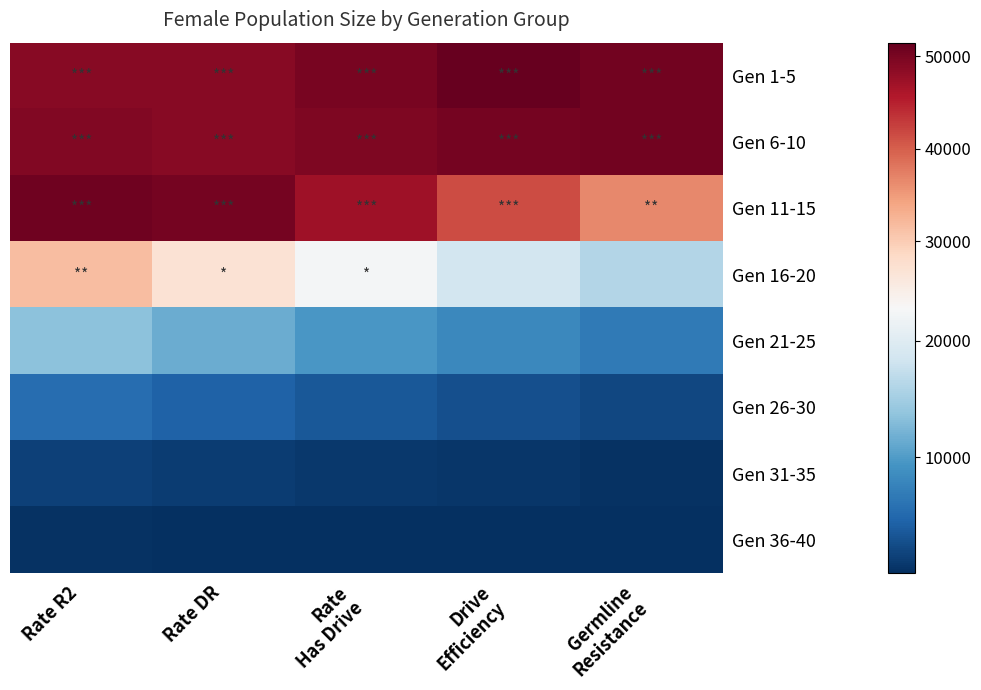

Reading left to right, what are all the values shown in this chart?

Gen 1-5: Rate R2=48903	Rate DR=48852	Rate
Has Drive=50013	Drive
Efficiency=51474	Germline
Resistance=50521
Gen 6-10: Rate R2=49390	Rate DR=48986	Rate
Has Drive=49619	Drive
Efficiency=50166	Germline
Resistance=50516
Gen 11-15: Rate R2=50727	Rate DR=50279	Rate
Has Drive=47005	Drive
Efficiency=41517	Germline
Resistance=36496
Gen 16-20: Rate R2=31641	Rate DR=26954	Rate
Has Drive=22340	Drive
Efficiency=18683	Germline
Resistance=16095
Gen 21-25: Rate R2=13500	Rate DR=11467	Rate
Has Drive=9626	Drive
Efficiency=8094	Germline
Resistance=6700
Gen 26-30: Rate R2=5406	Rate DR=4364	Rate
Has Drive=3500	Drive
Efficiency=2777	Germline
Resistance=2138
Gen 31-35: Rate R2=1619	Rate DR=1159	Rate
Has Drive=838	Drive
Efficiency=589	Germline
Resistance=377
Gen 36-40: Rate R2=224	Rate DR=155	Rate
Has Drive=99	Drive
Efficiency=53	Germline
Resistance=27